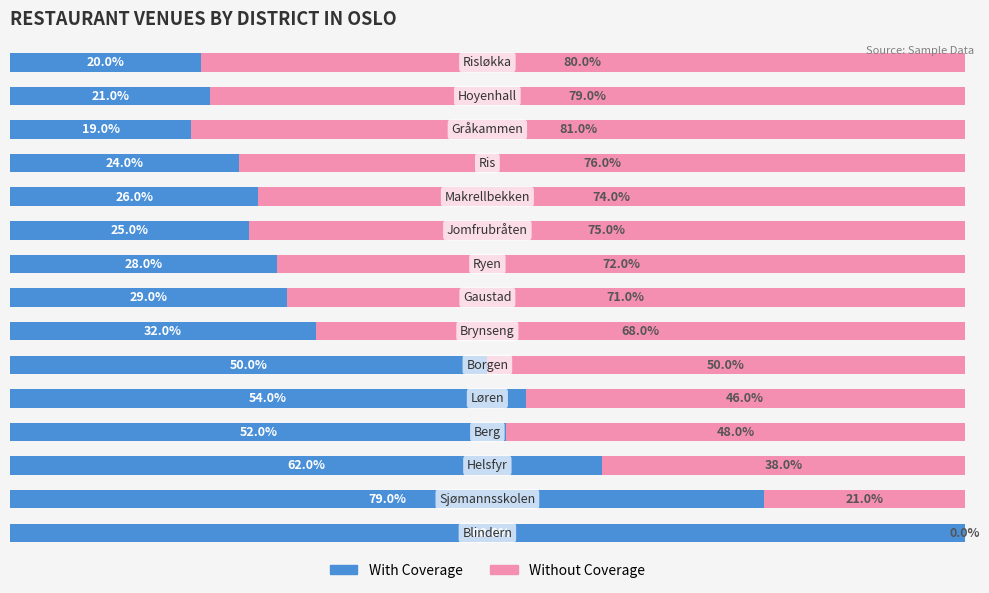

What are all the series names shown in the legend?

With Coverage, Without Coverage